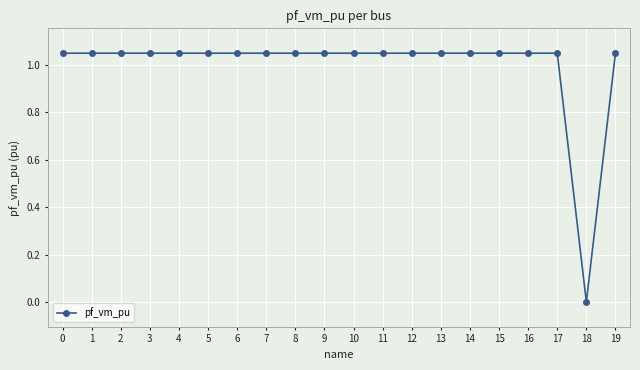

Is this an area chart (filled region under the line)?

No